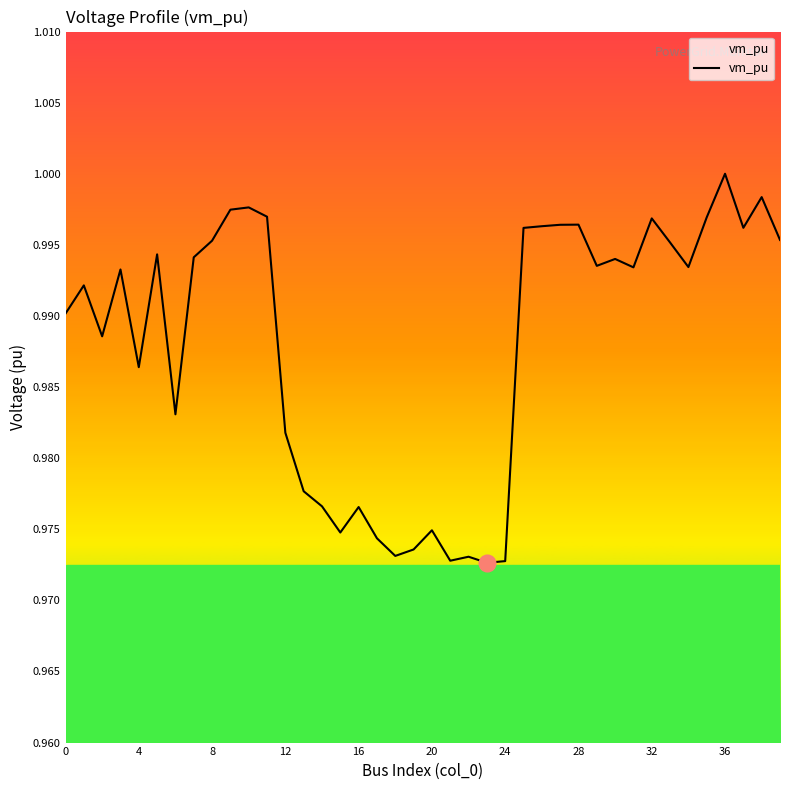

Does the chart display data point markers on the line(s)?

No